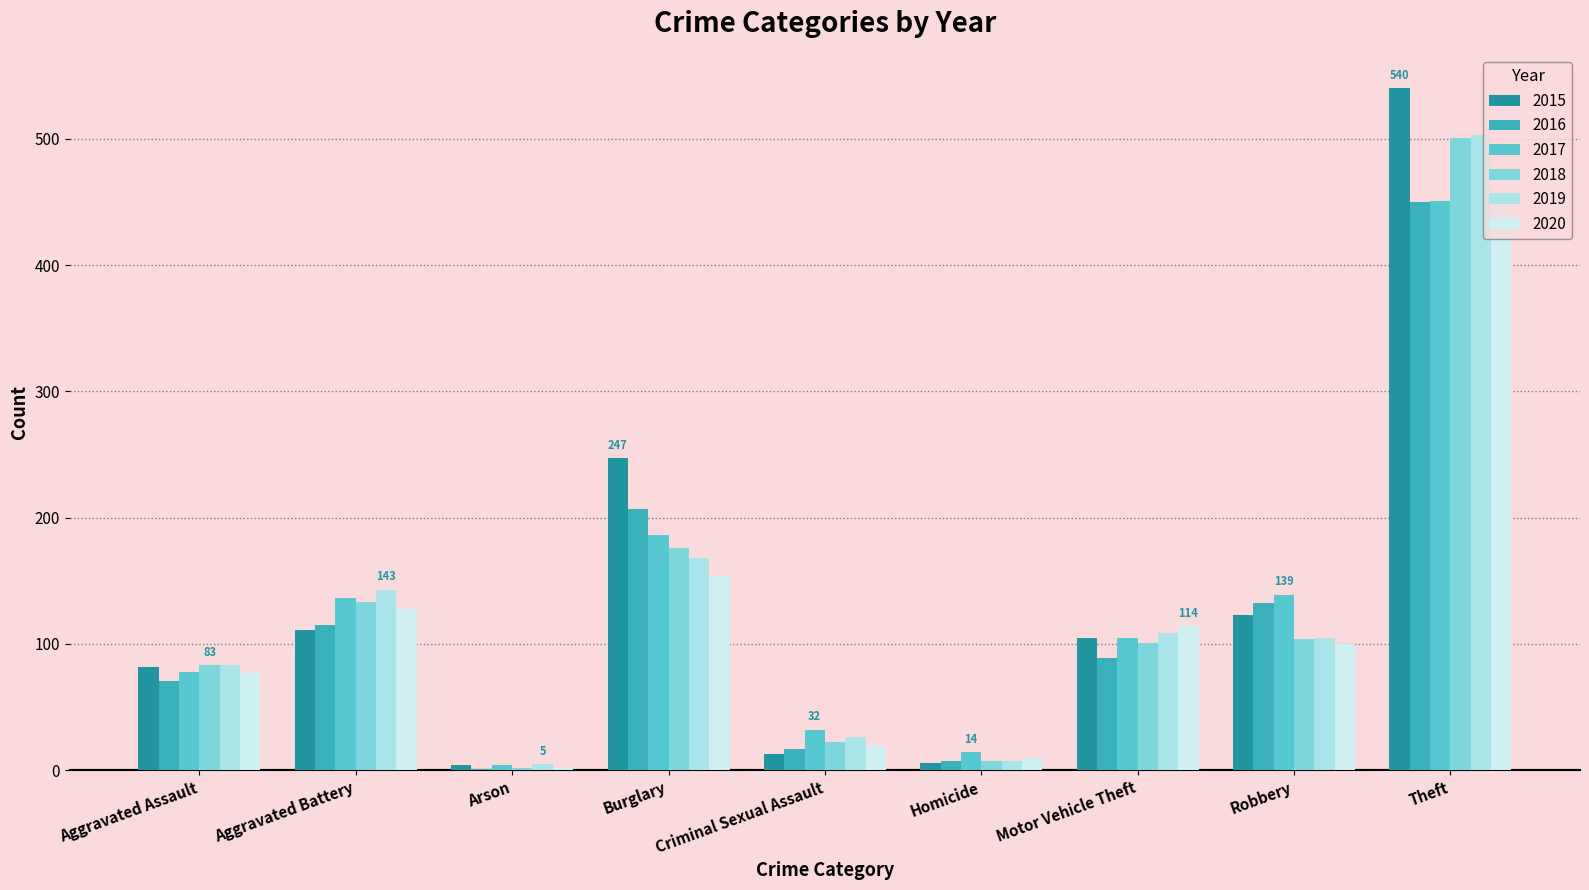

Is it true that 2018 equals 7 at Homicide?

True